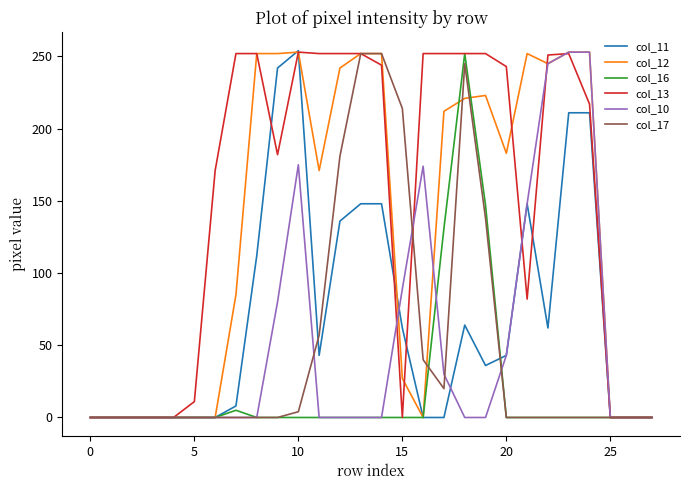

Which series has the largest total across all categories?

col_13